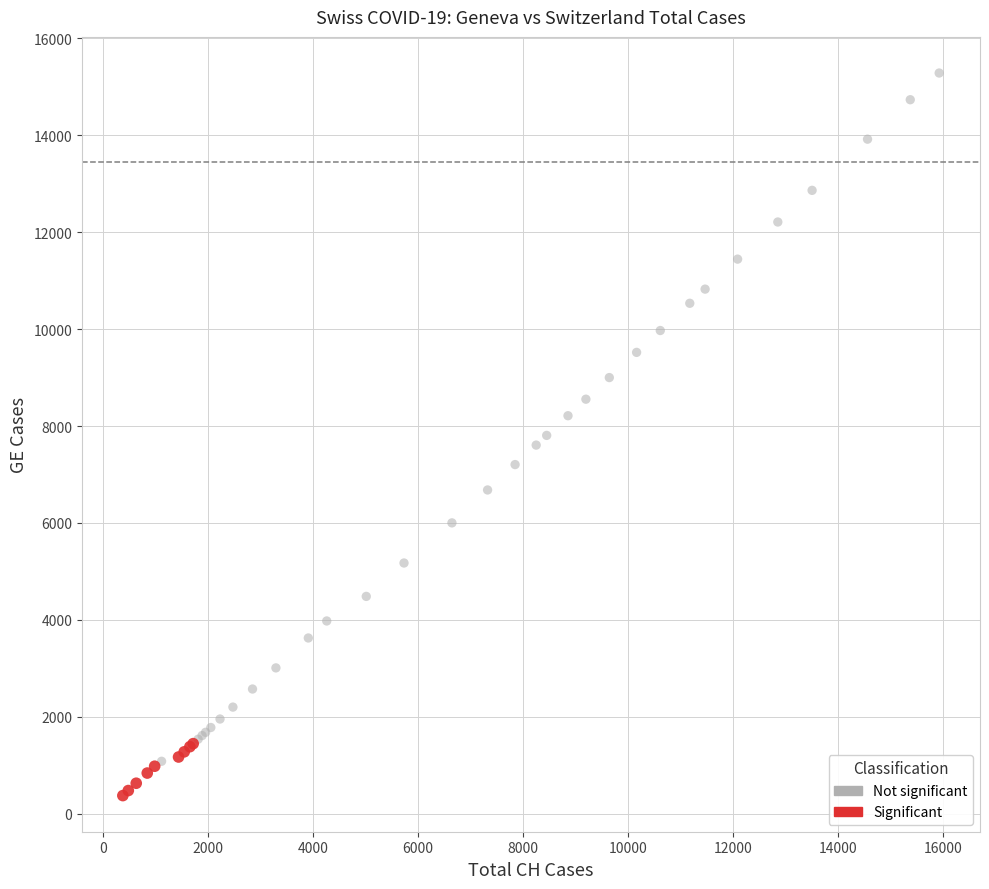

Which series has the widest spread of Y values?

Not significant